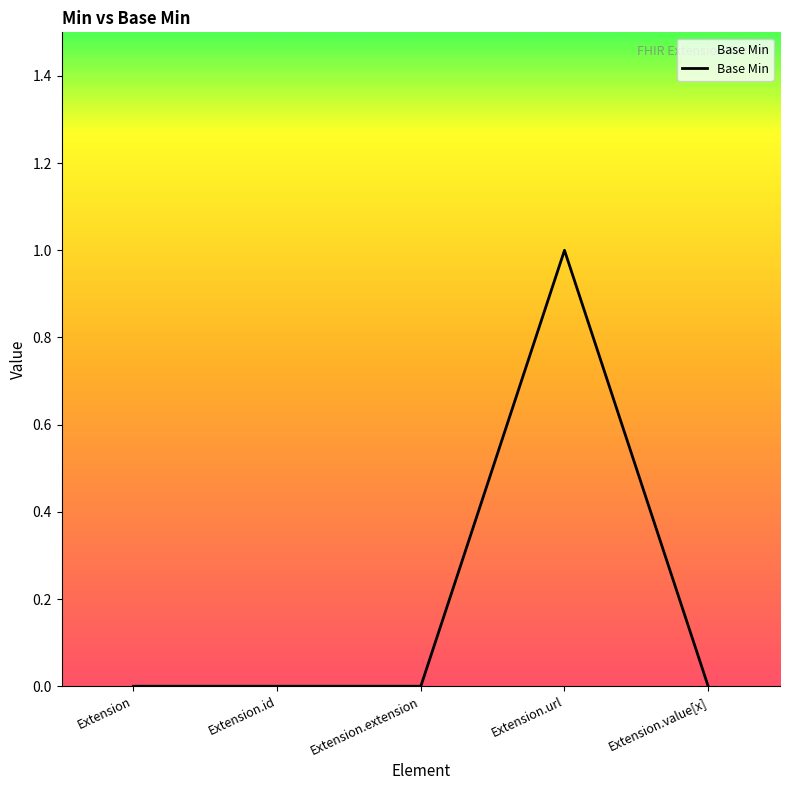

What position from the left is Extension.id?

2